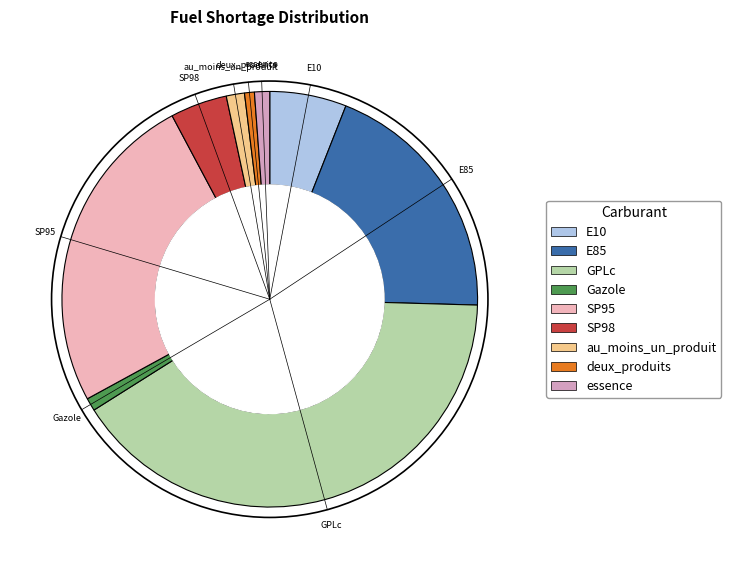

Combined, do SP98 and SP95 account for over 50%?

No